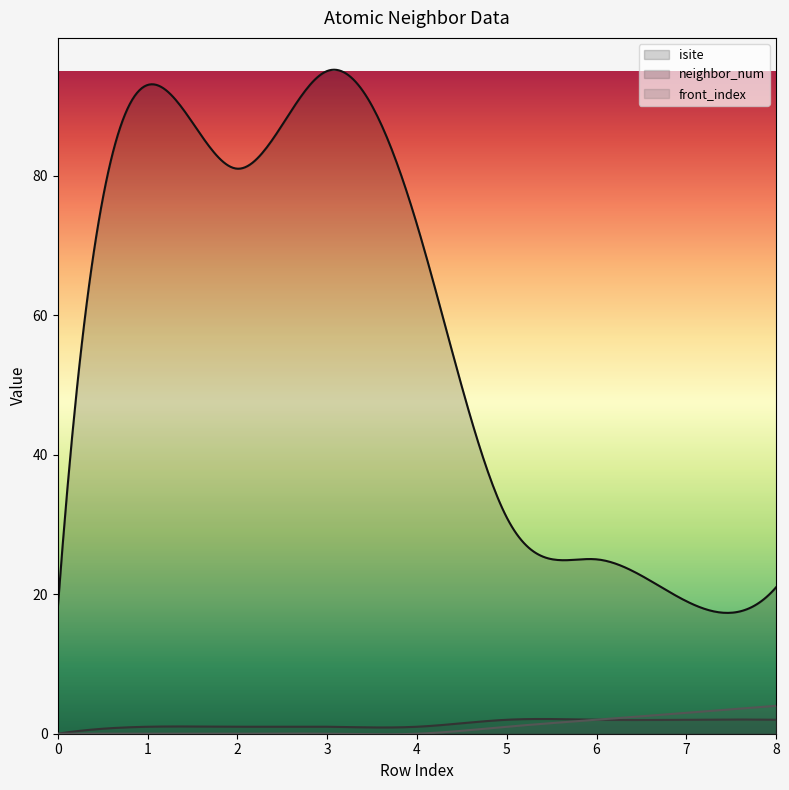

Which series has the widest spread of values?

isite